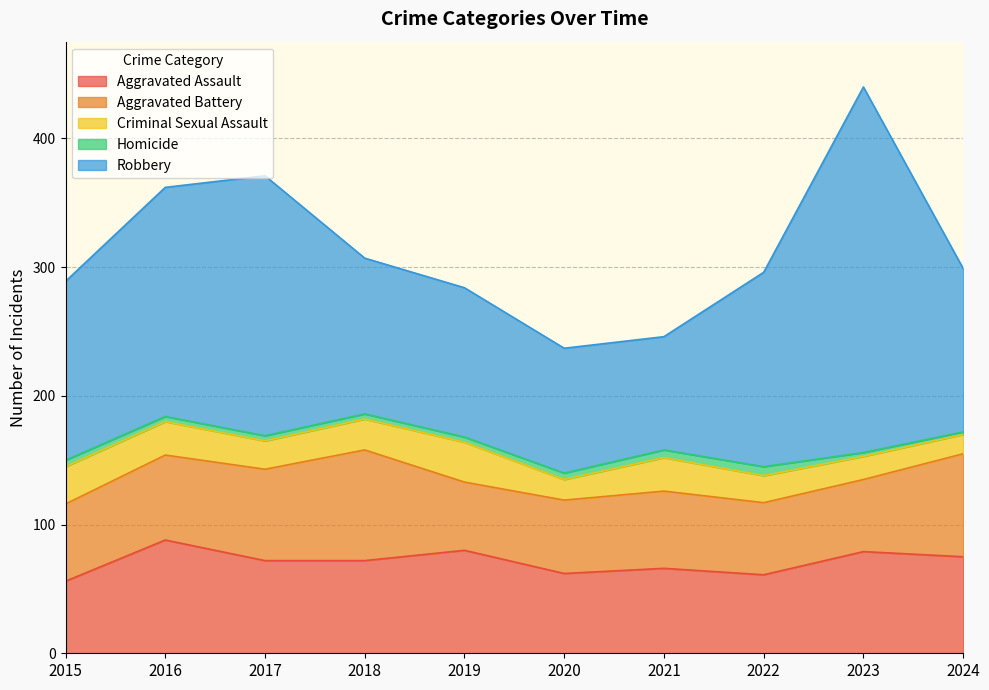

What is the difference between the Robbery values at 2024 and 2015?

12